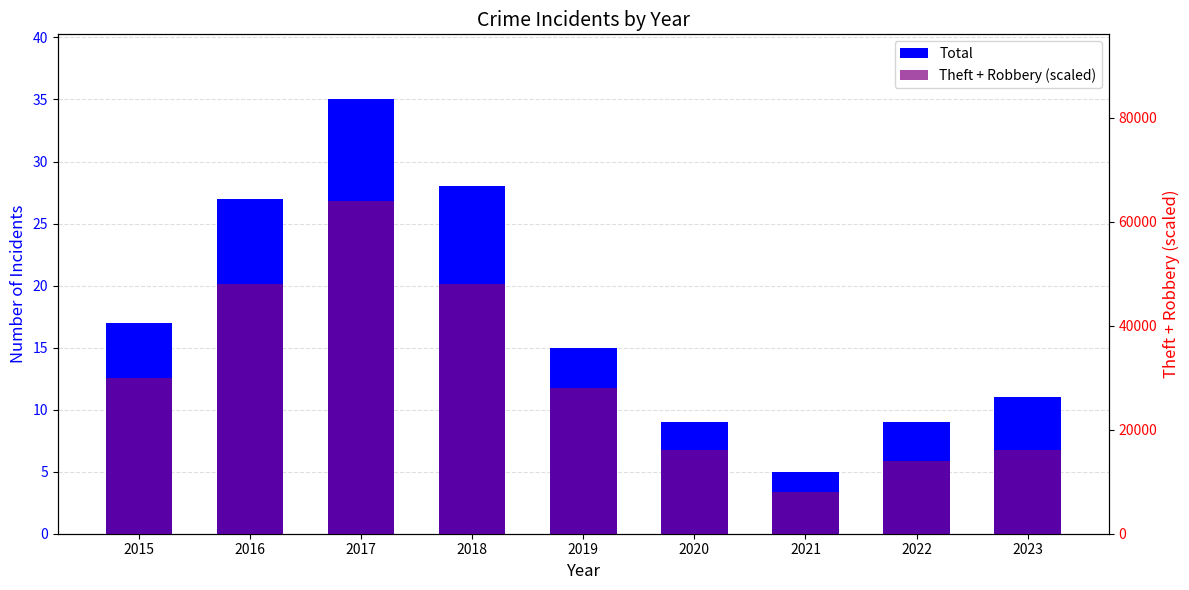

Reading right to left, list all the values displayed in this chart.

Total: 2023=11	2022=9	2021=5	2020=9	2019=15	2018=28	2017=35	2016=27	2015=17
Theft + Robbery (scaled): 2023=16000	2022=14000	2021=8000	2020=16000	2019=28000	2018=48000	2017=64000	2016=48000	2015=30000